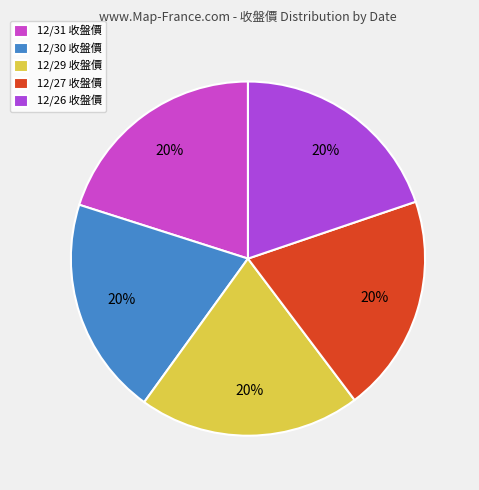

What is the smallest slice in the pie chart?

12/26